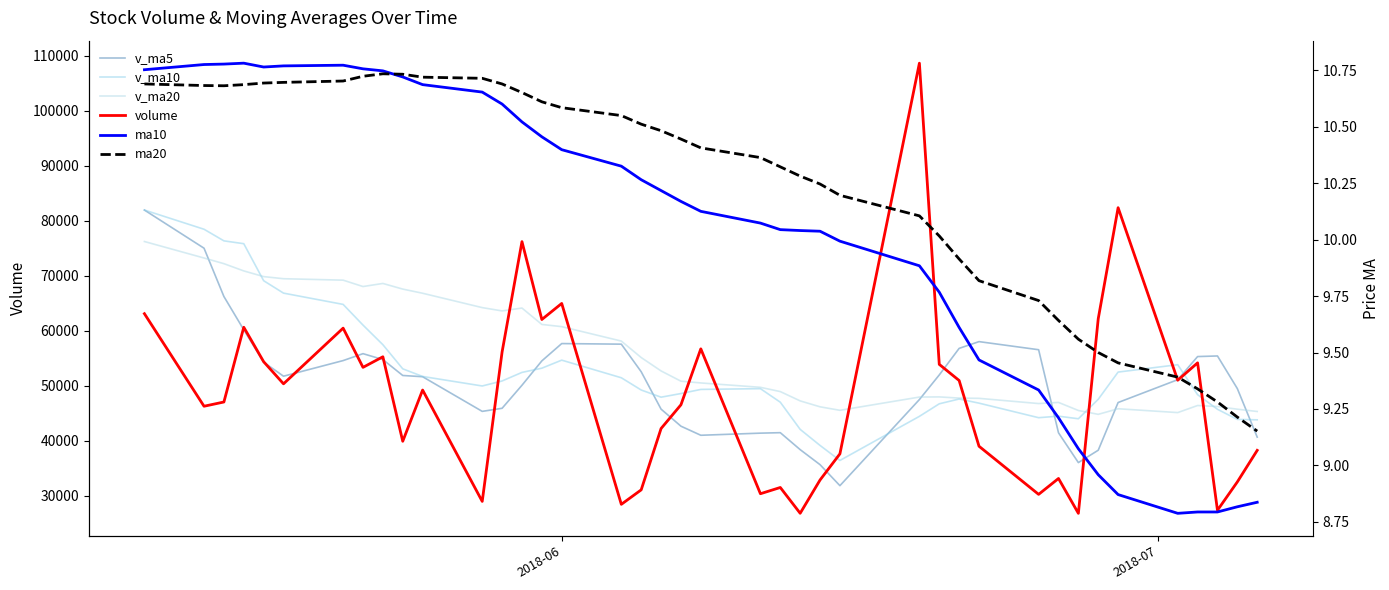

What are all the series names shown in the legend?

v_ma5, v_ma10, v_ma20, volume, ma10, ma20